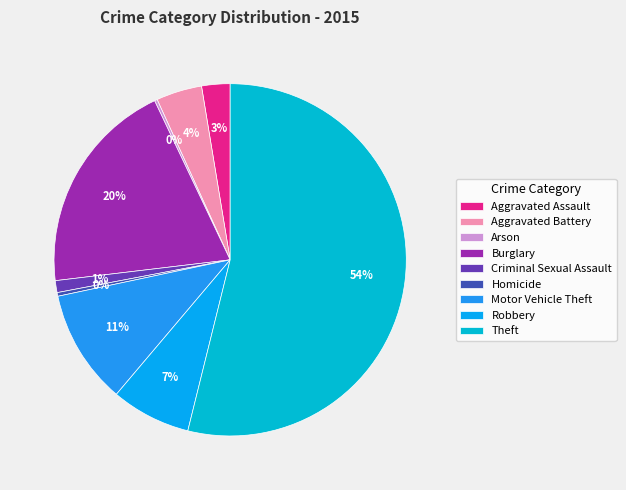

Is the sum of Aggravated Battery and Theft greater than half?

Yes